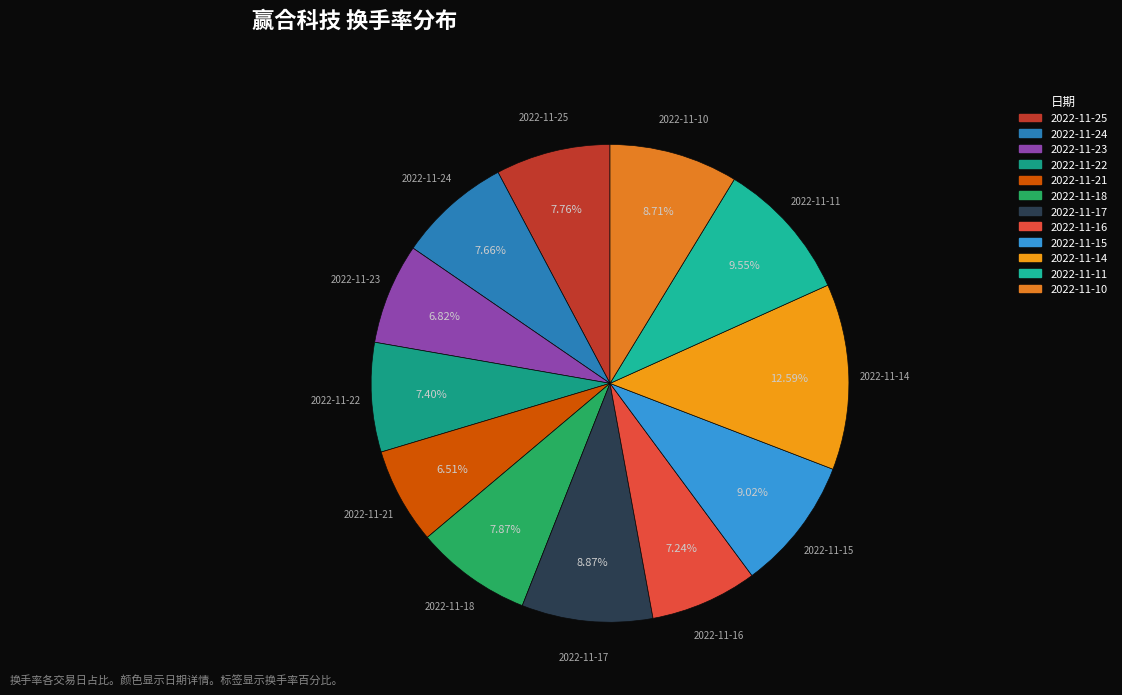

What is the ratio of the value at 2022-11-11 to the value at 2022-11-16?

1.3